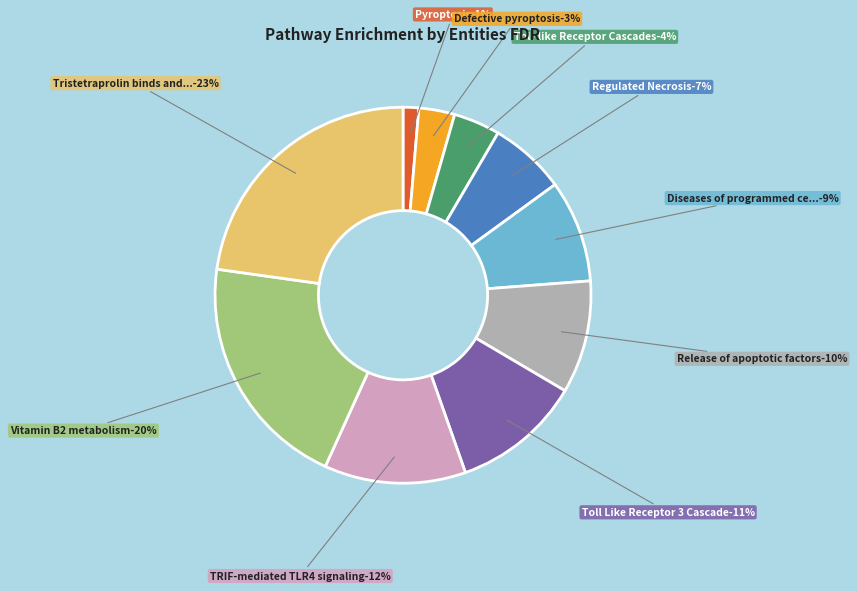

What portion of the pie excludes Release of apoptotic factors?

90.3%